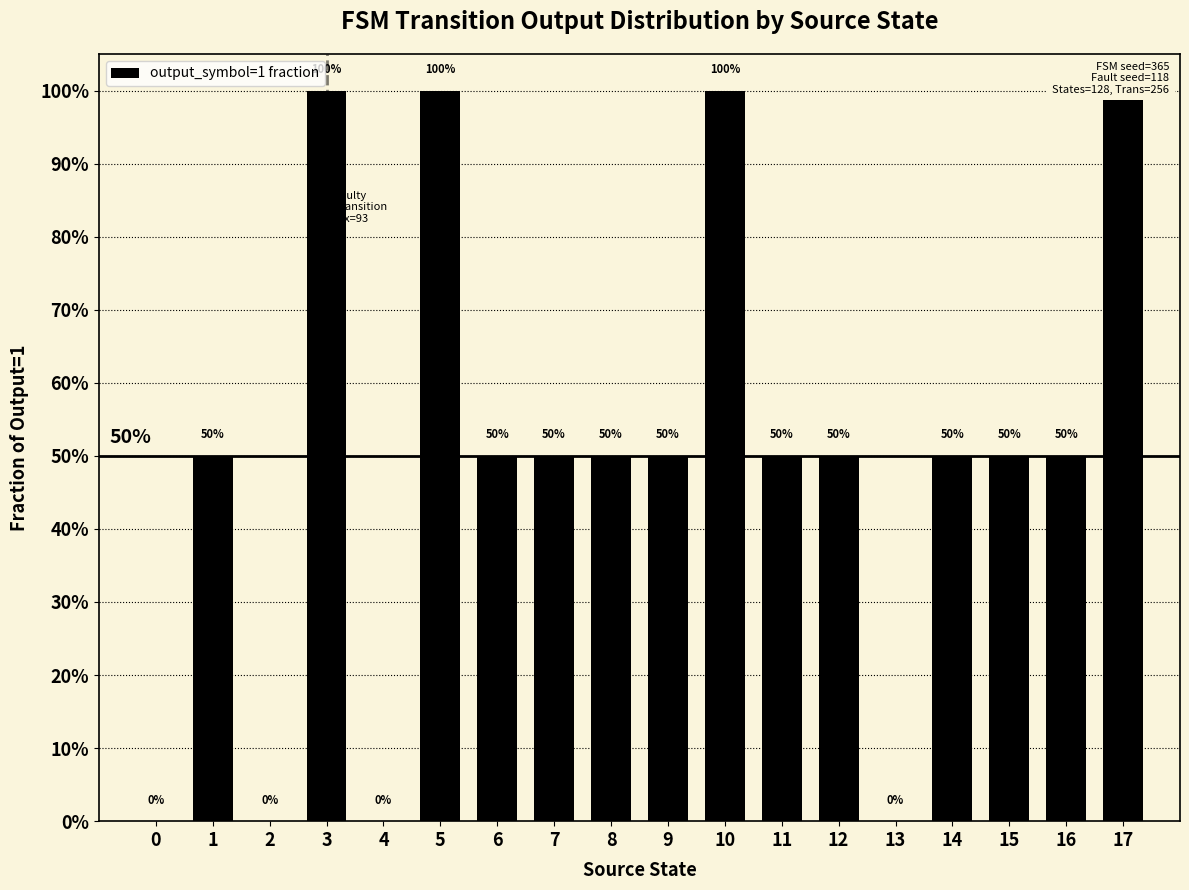

List the labels in order of value, largest first.

3, 5, 10, 17, 1, 6, 7, 8, 9, 11, 12, 14, 15, 16, 0, 2, 4, 13